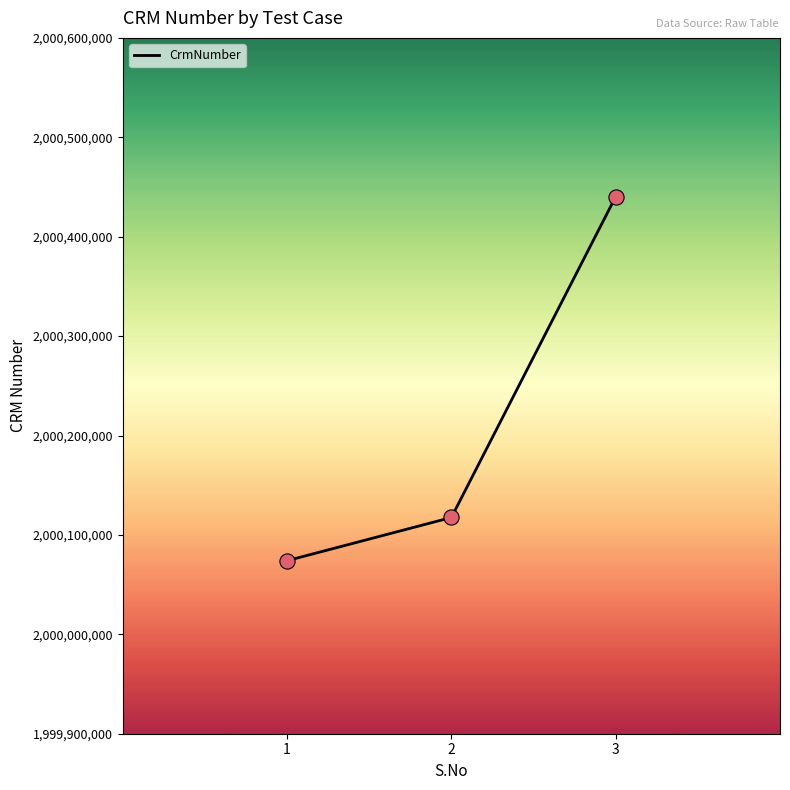

Approximately how many times larger is the value at 1 compared to 3?

1.0